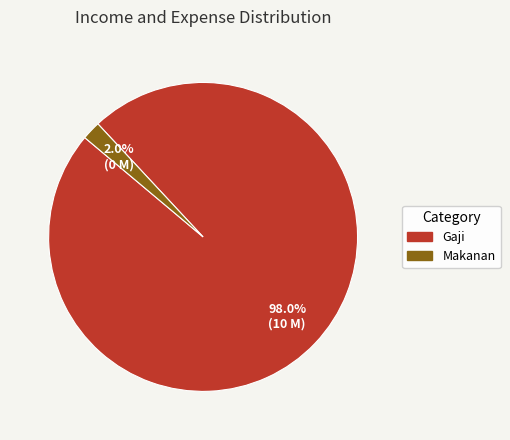

Rank the categories by value from highest to lowest.

Gaji, Makanan